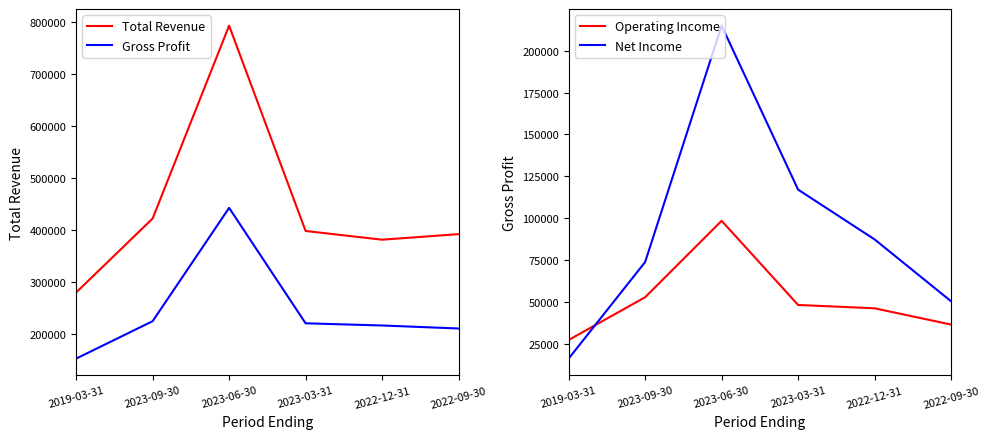

At how many categories does at least one series exceed 509052?

1